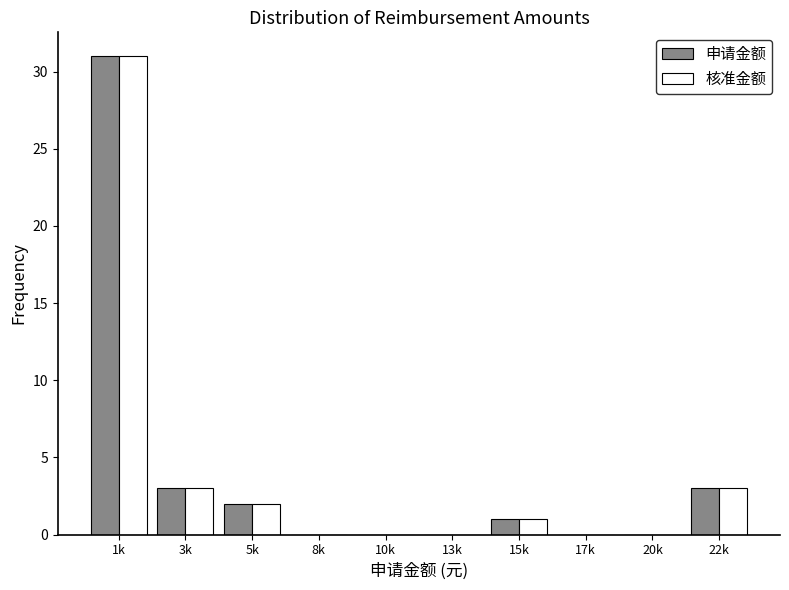

Reading left to right, list all the values displayed in this chart.

申请金额: 1k=31	3k=3	5k=2	8k=0	10k=0	13k=0	15k=1	17k=0	20k=0	22k=3
核准金额: 1k=31	3k=3	5k=2	8k=0	10k=0	13k=0	15k=1	17k=0	20k=0	22k=3